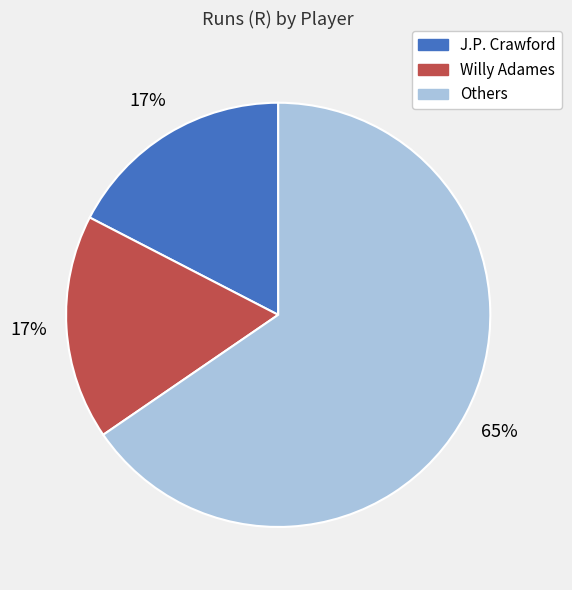

Which slice is the largest?

Others